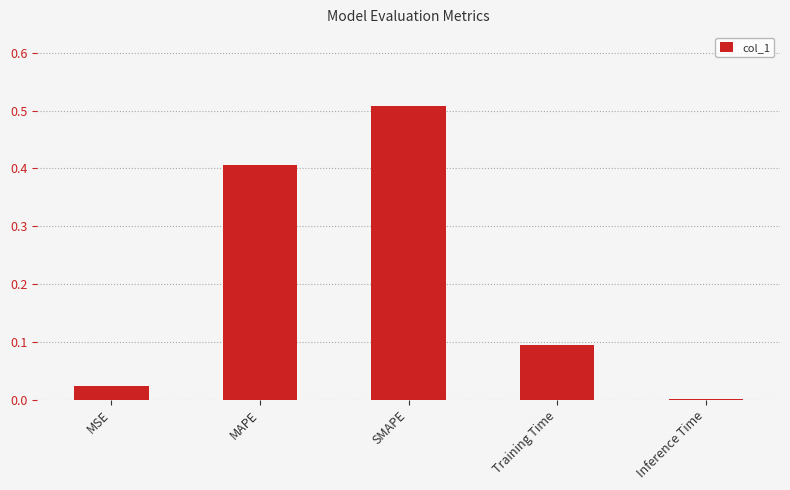

At which category does the chart reach its peak across all series?

SMAPE